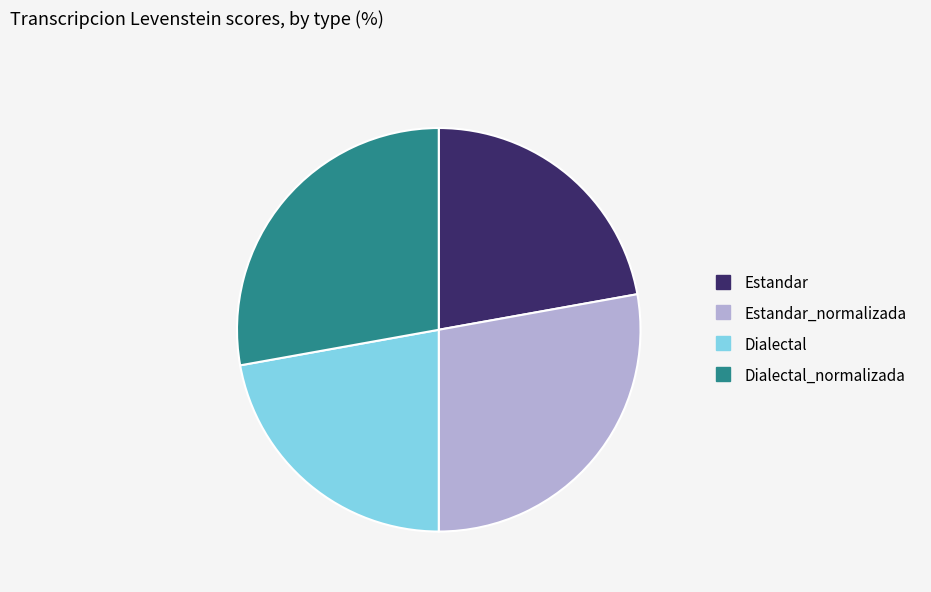

Is there any slice that represents more than half of the pie?

No